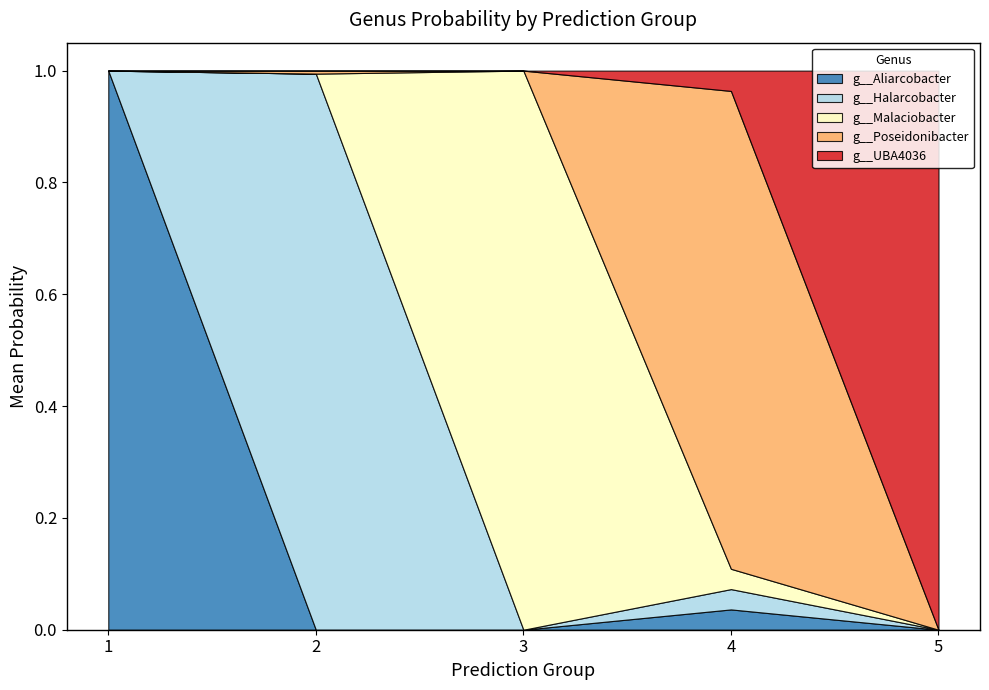

Is the value of g__Poseidonibacter at 4 greater than the value of g__Malaciobacter at 2?

Yes